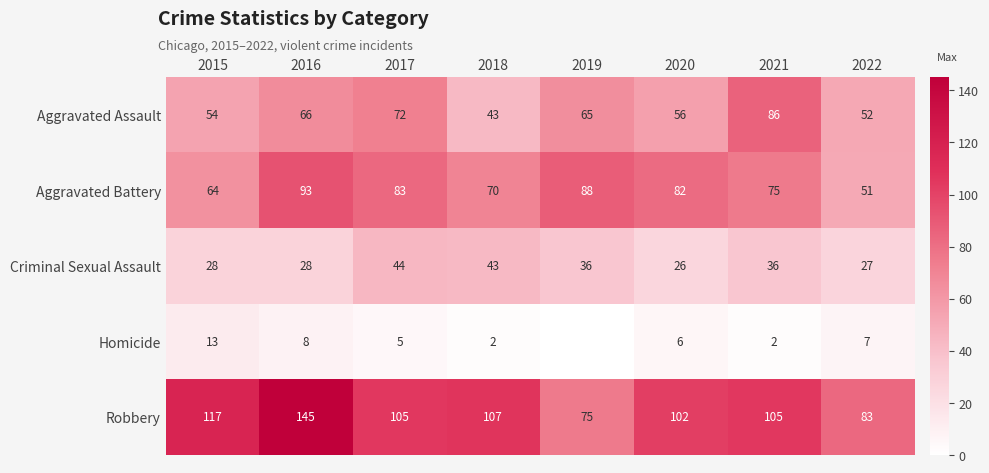

List the labels in order of Aggravated Assault value, largest first.

2021, 2017, 2016, 2019, 2020, 2015, 2022, 2018